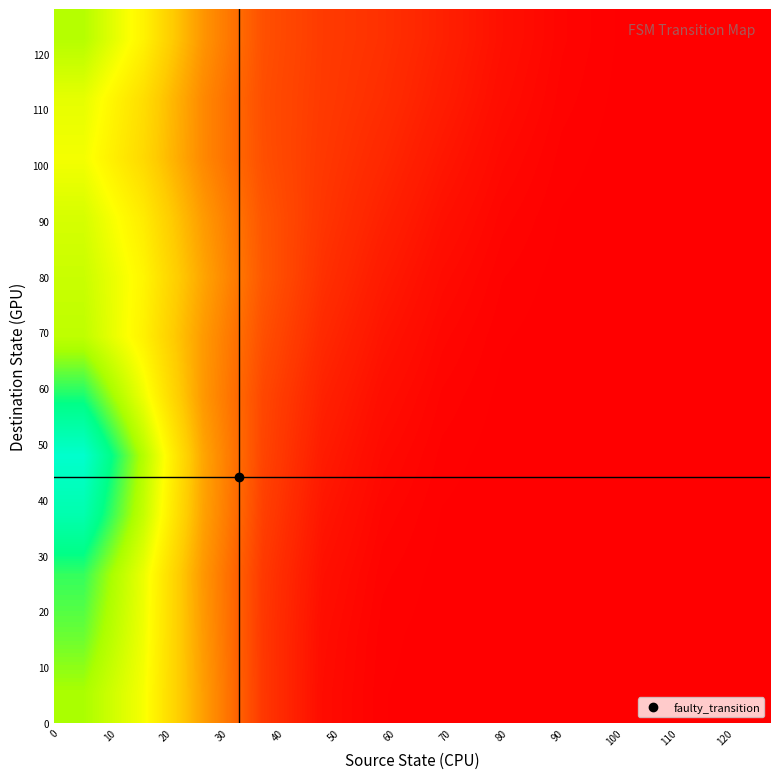

How many categories are shown in the chart?

12